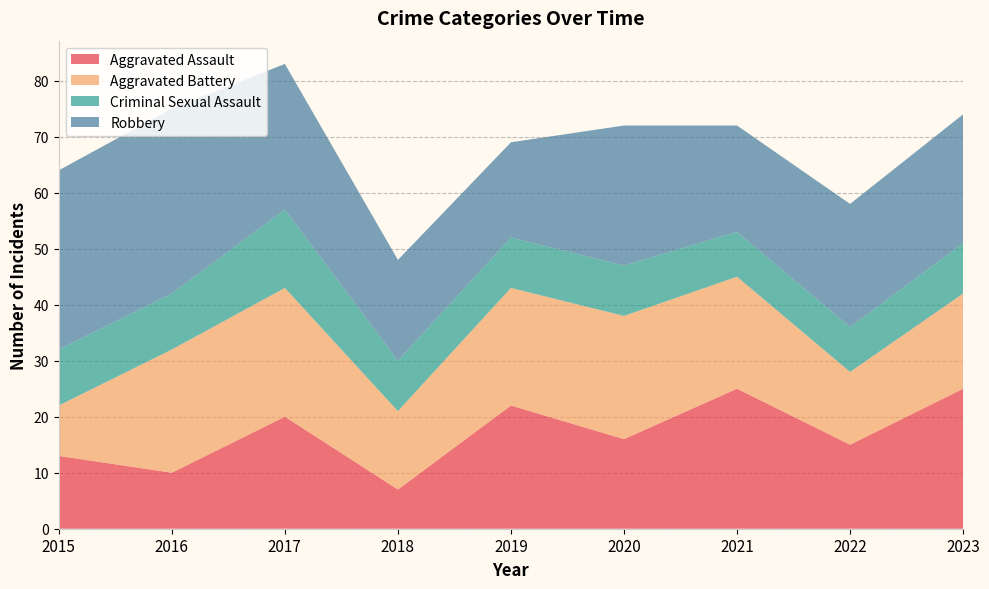

Reading right to left, list all the values displayed in this chart.

Aggravated Assault: 25	15	25	16	22	7	20	10	13
Aggravated Battery: 17	13	20	22	21	14	23	22	9
Criminal Sexual Assault: 9	8	8	9	9	9	14	10	10
Robbery: 23	22	19	25	17	18	26	33	32